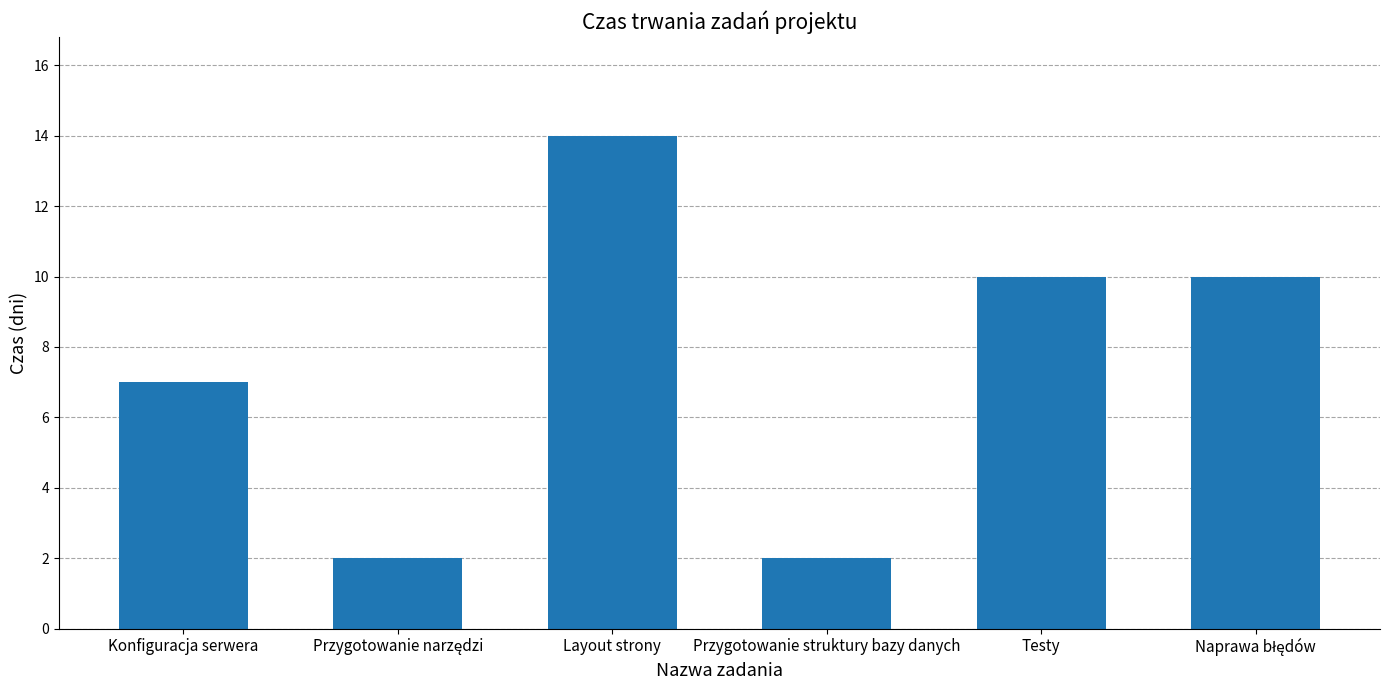

Reading left to right, what are all the values shown in this chart?

7	2	14	2	10	10